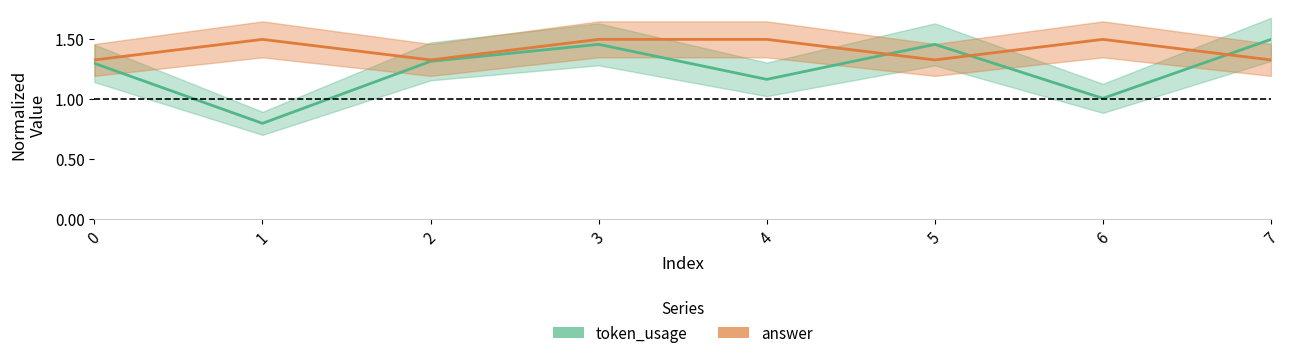

Between 4 and 3, which is larger?

3